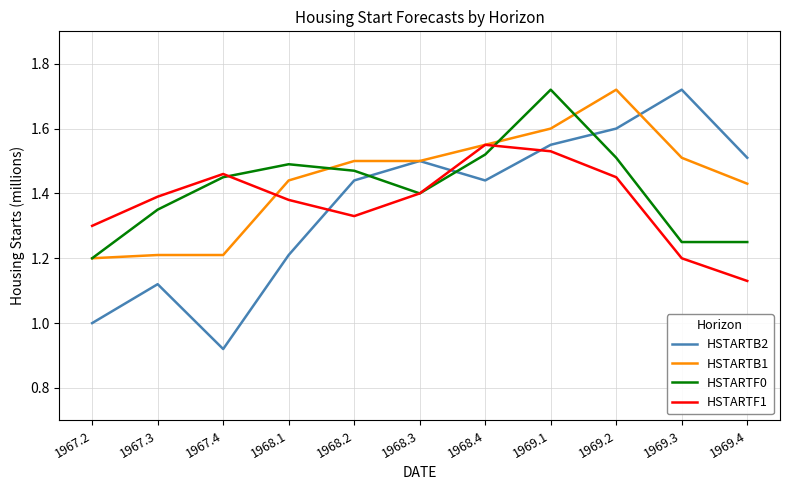

At which label does HSTARTB1 reach its peak?

1969.2